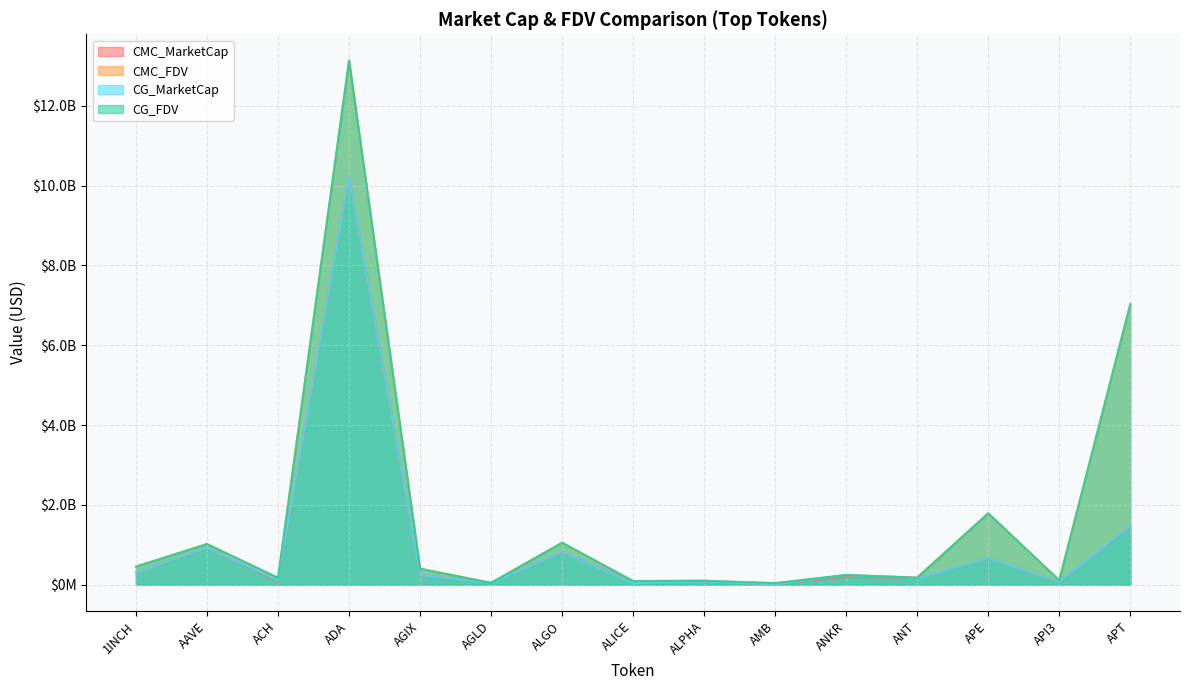

At which label does CG_MarketCap first exceed 243000127?

1INCH